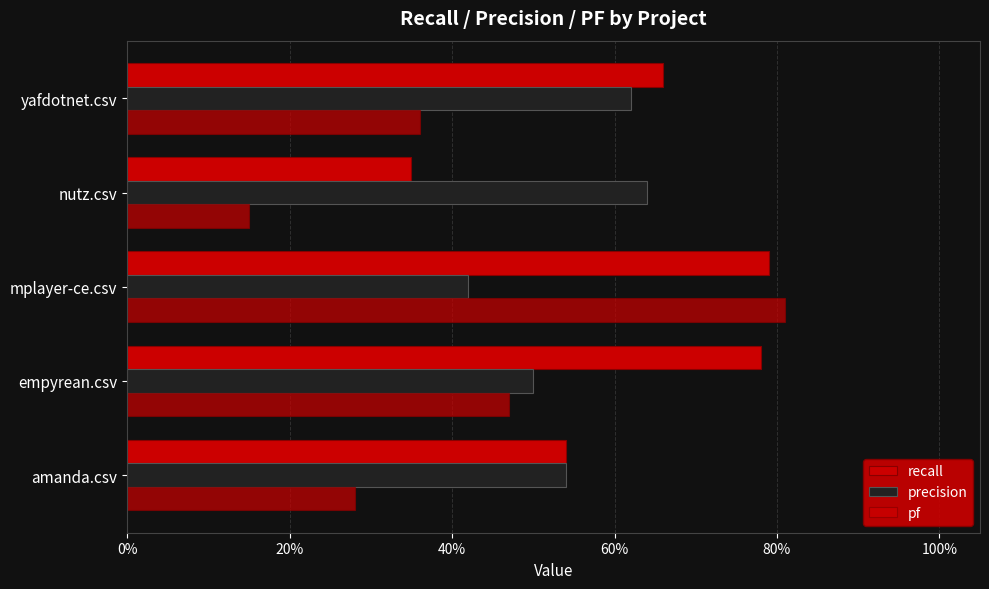

Are the bars horizontal?

Yes